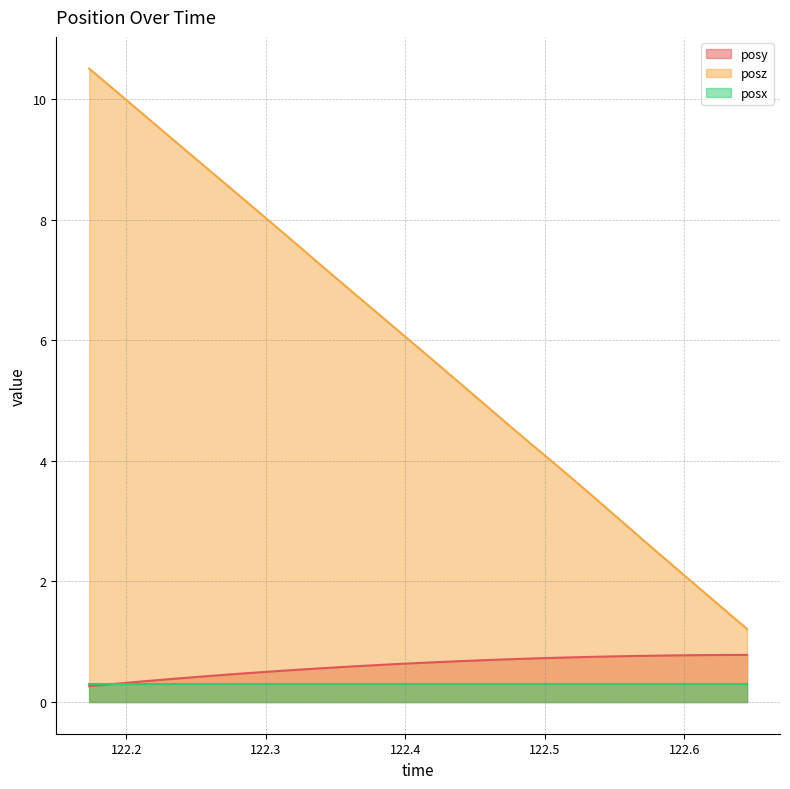

Which series has the widest spread of values?

posz